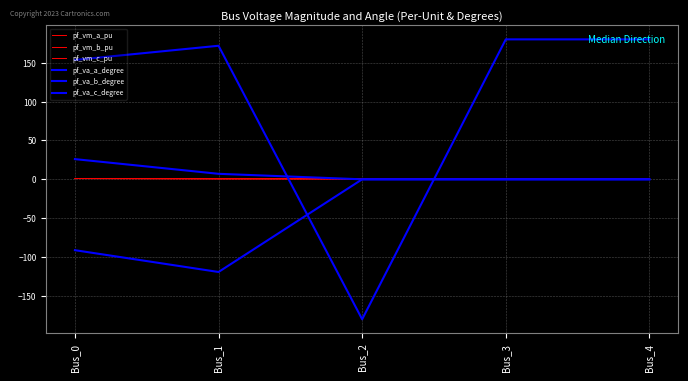

True or false: pf_va_b_degree and pf_vm_a_pu cross at least once.

False